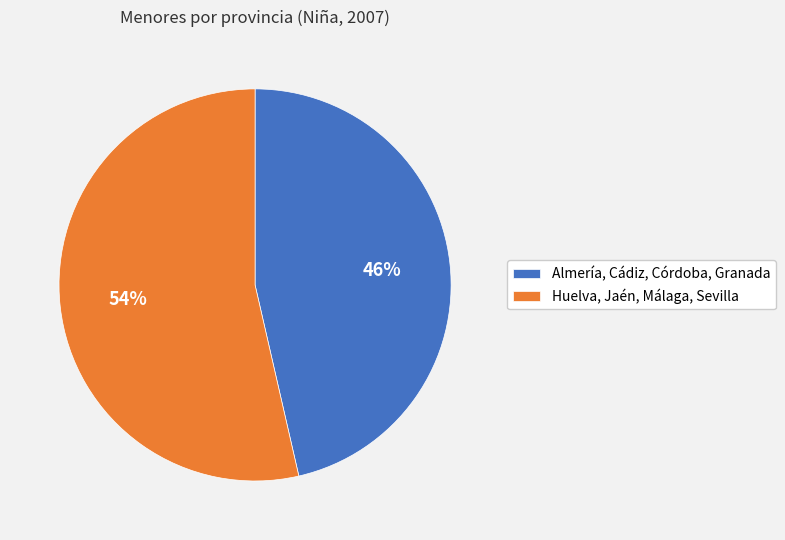

Is the sum of Huelva, Jaén, Málaga, Sevilla and Almería, Cádiz, Córdoba, Granada greater than half?

Yes